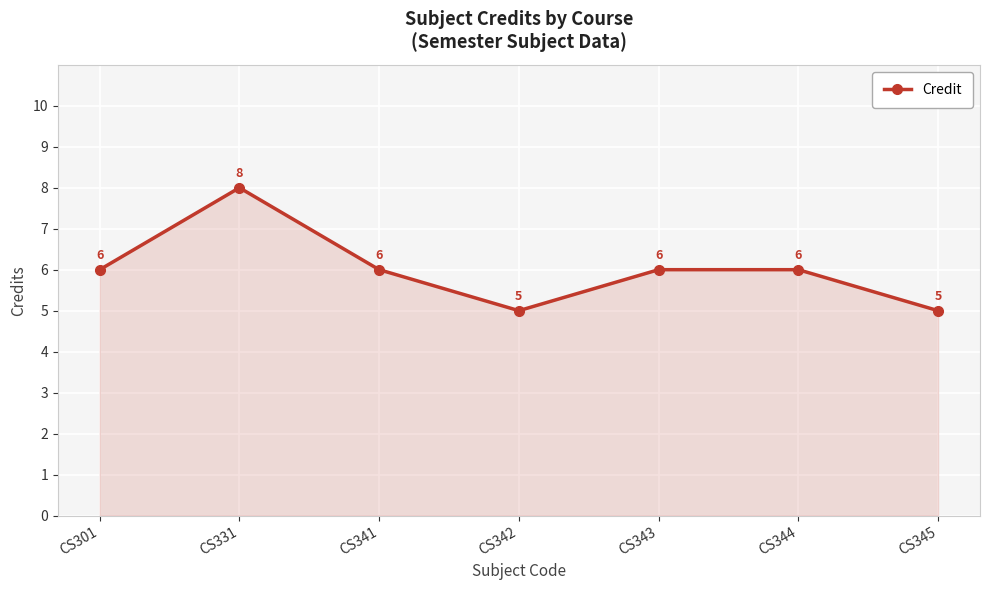

How many values are below 6?

2